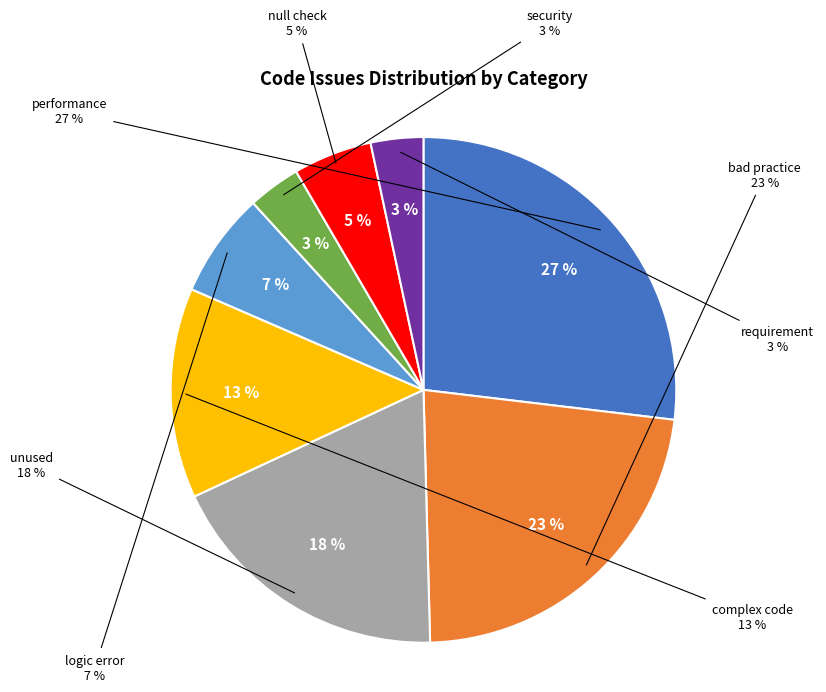

Between requirement and logic error, which is larger?

logic error